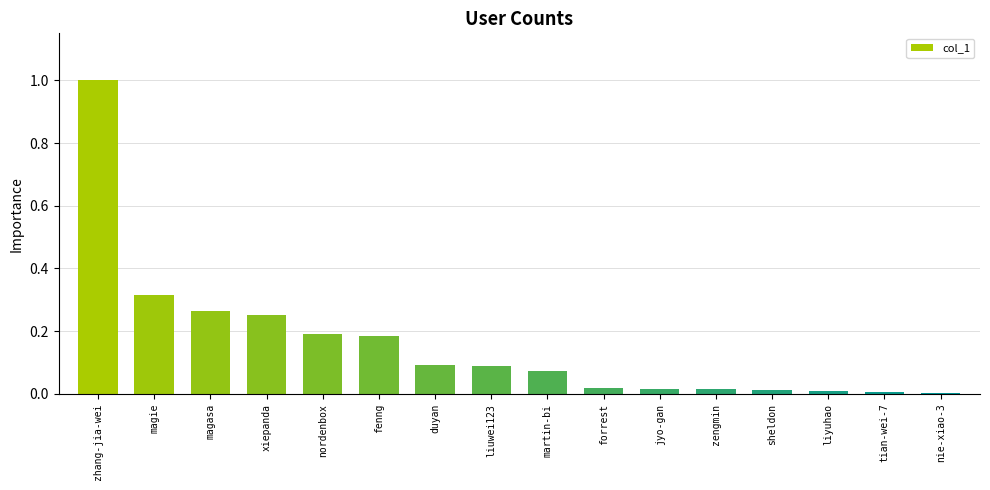

True or false: the data shows 0.3 at fenng.

False